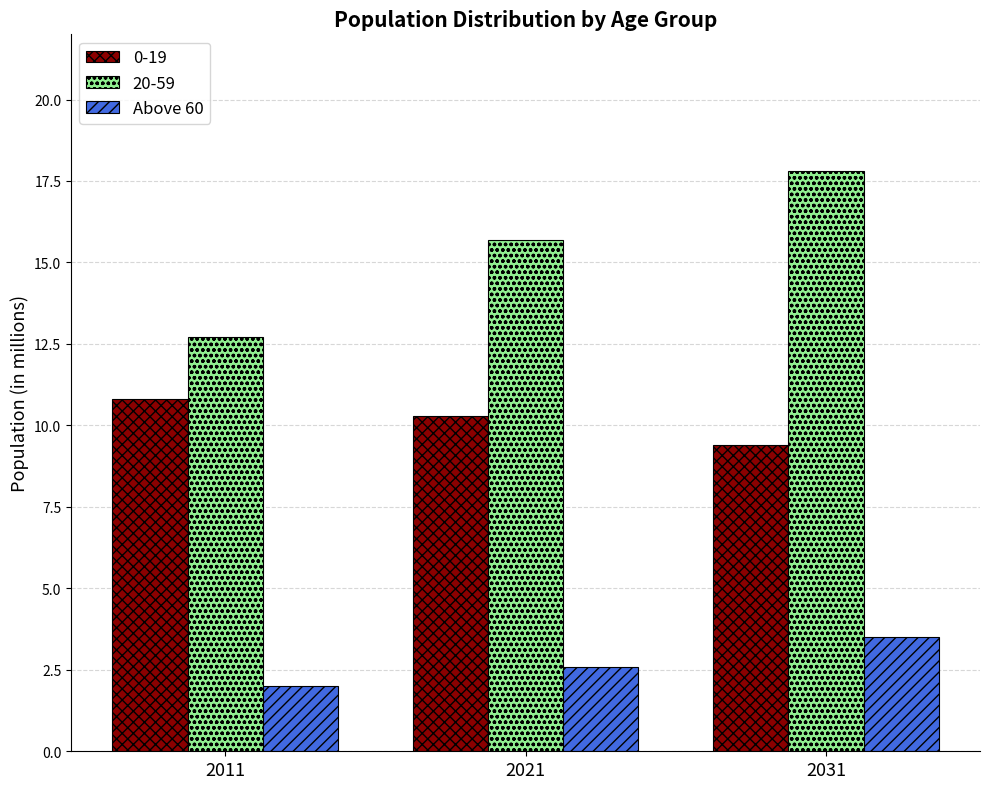

Are the bars grouped side by side (vs. stacked)?

Yes